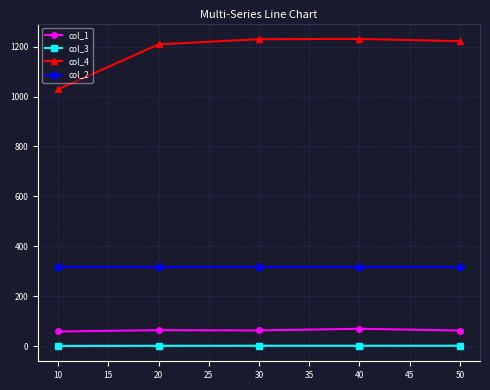

Where does the col_4 series first go above 1222?

30